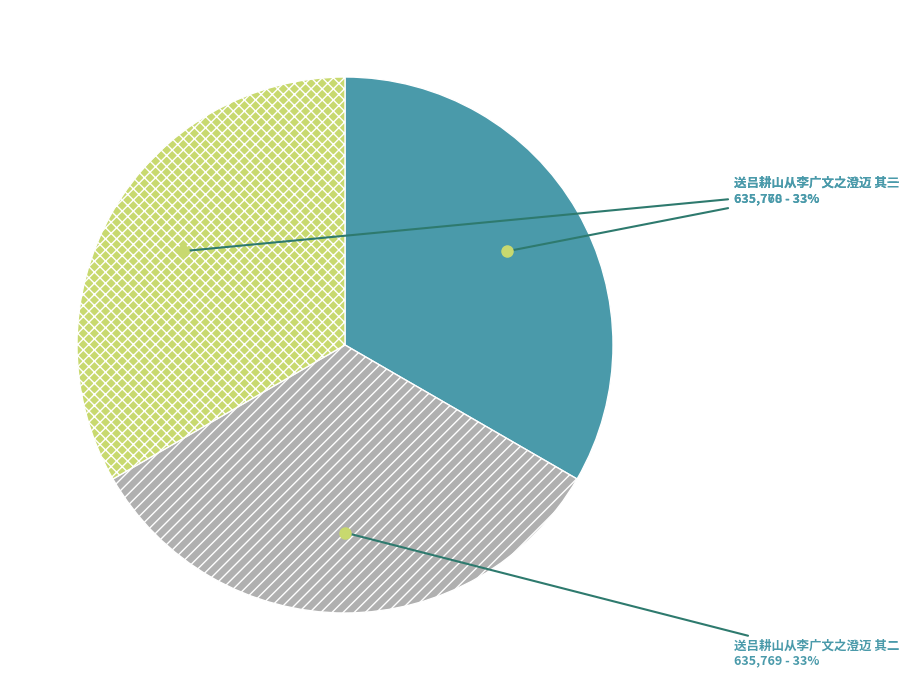

How many slices are in this pie chart?

3